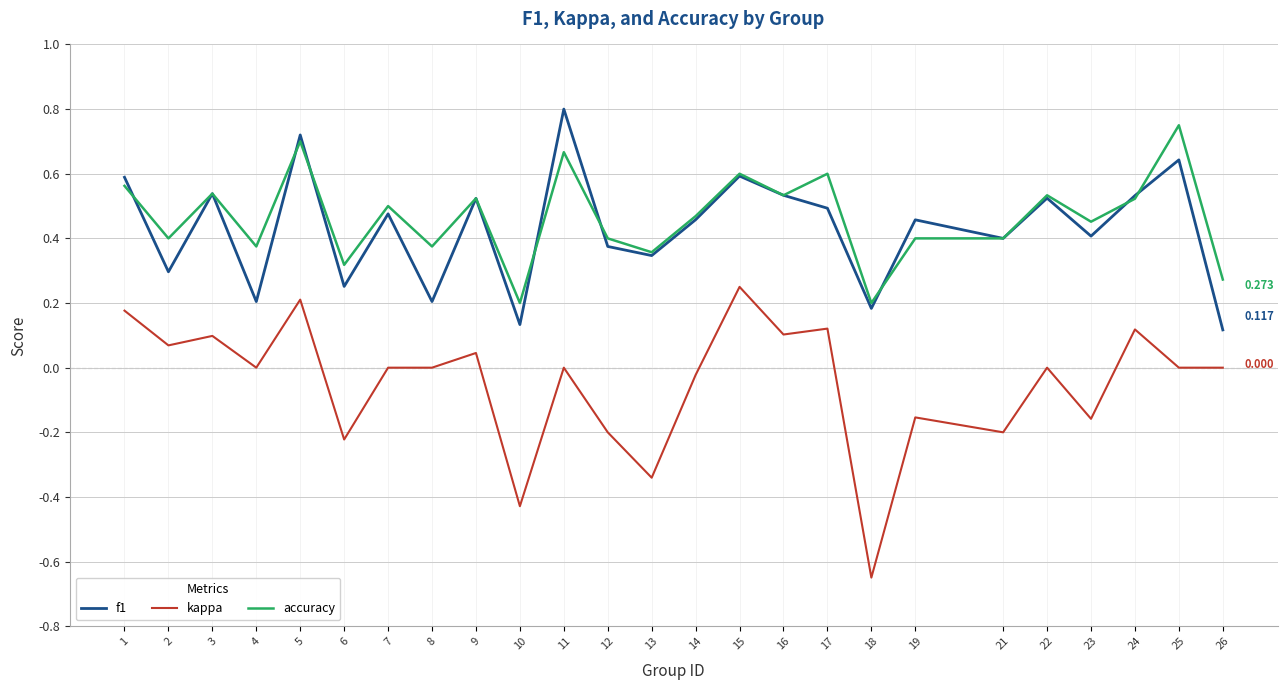

Which series has the largest total across all categories?

accuracy